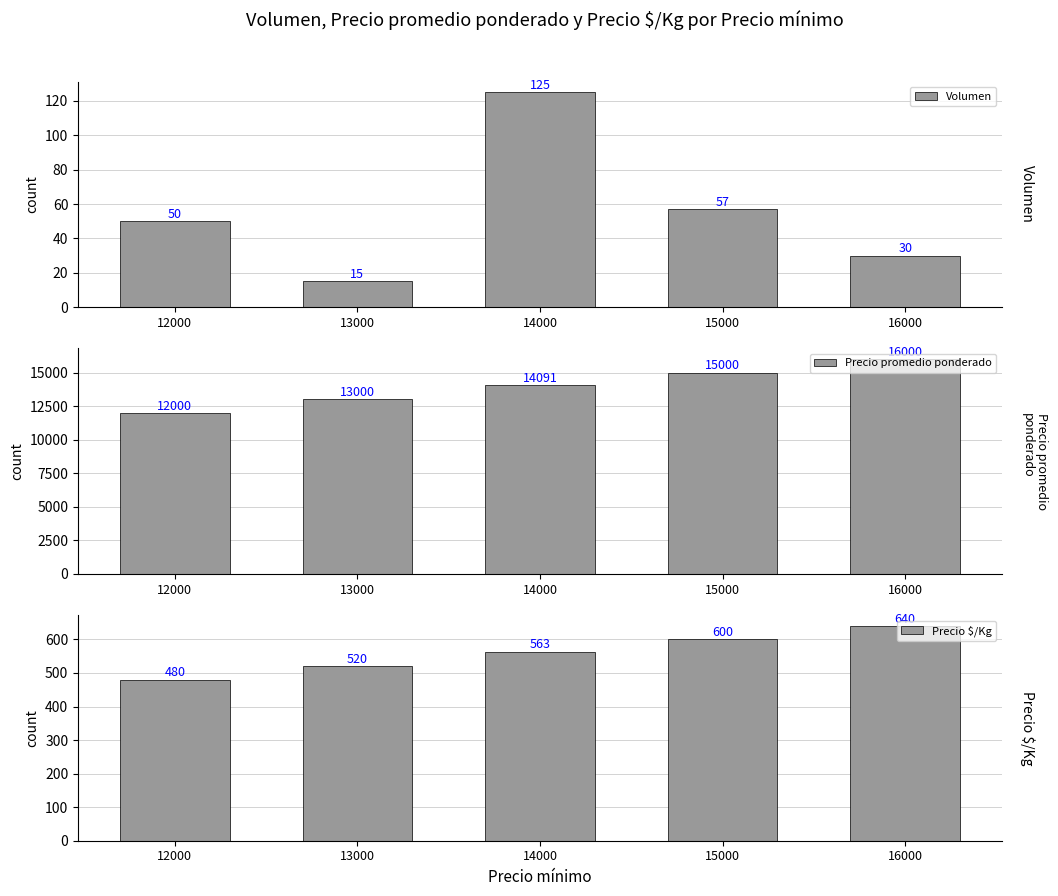

What is the sum of the Precio promedio ponderado values at 13000 and 12000?

25000